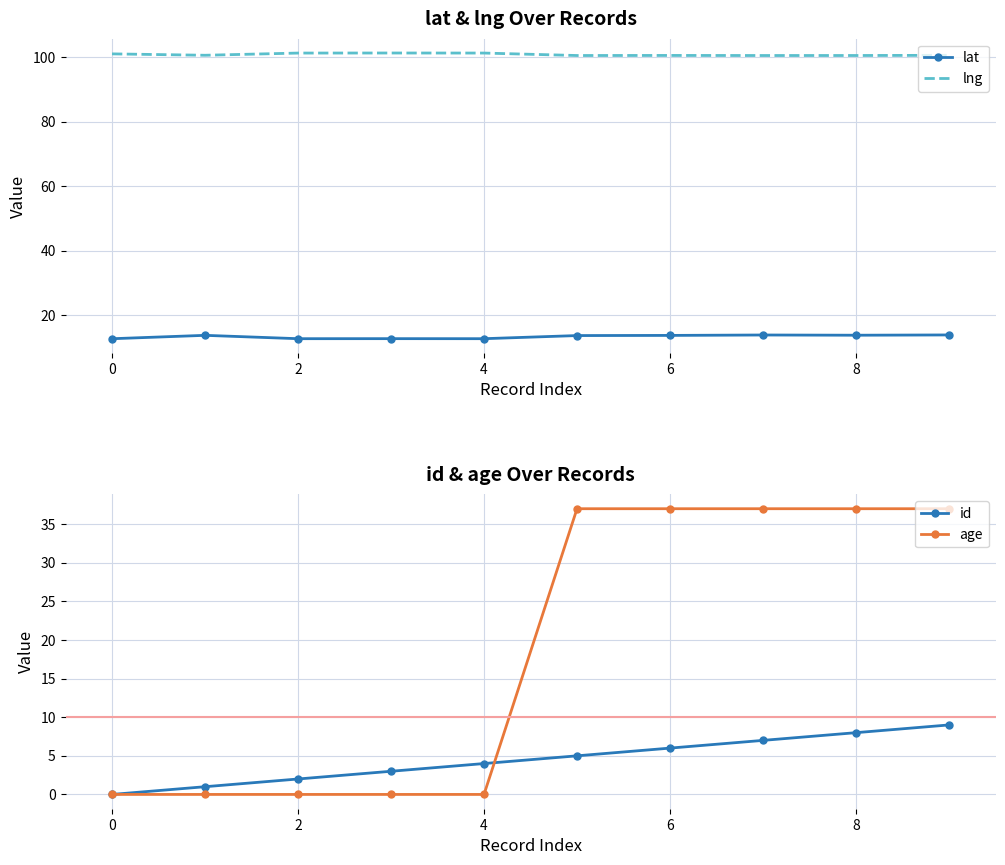

How many id values are between 2 and 7?

6